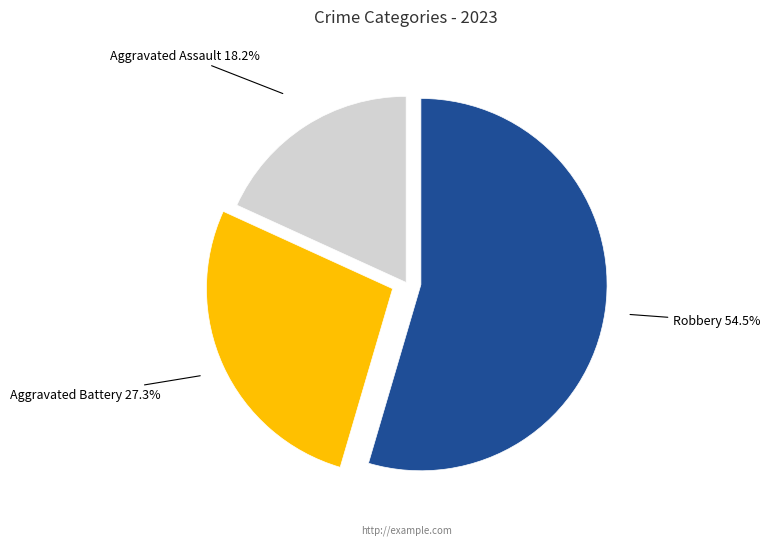

Is there a majority slice in this chart?

Yes